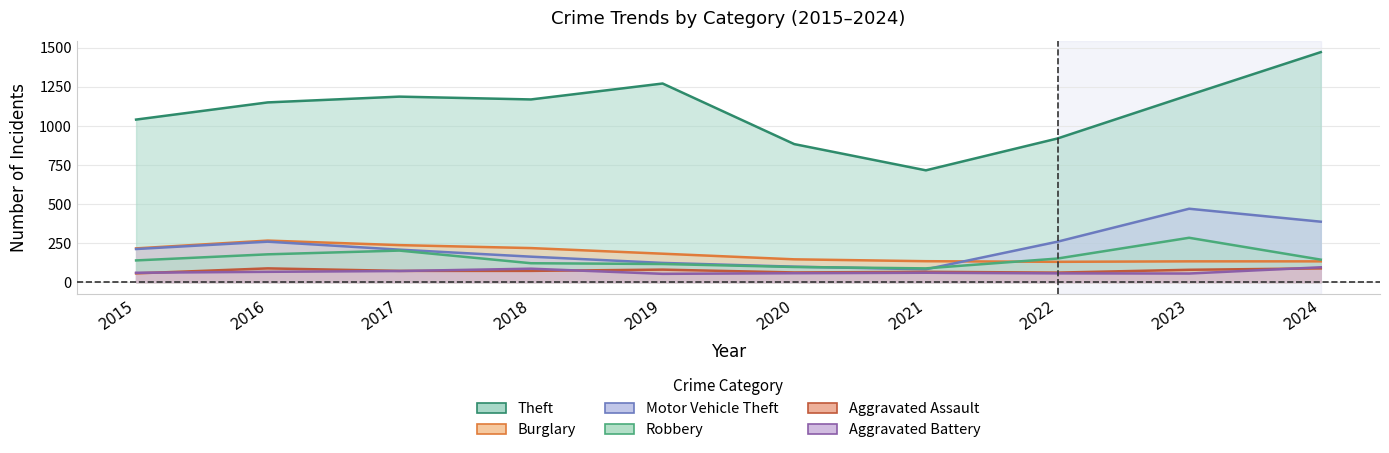

Which series has the largest total across all categories?

Theft